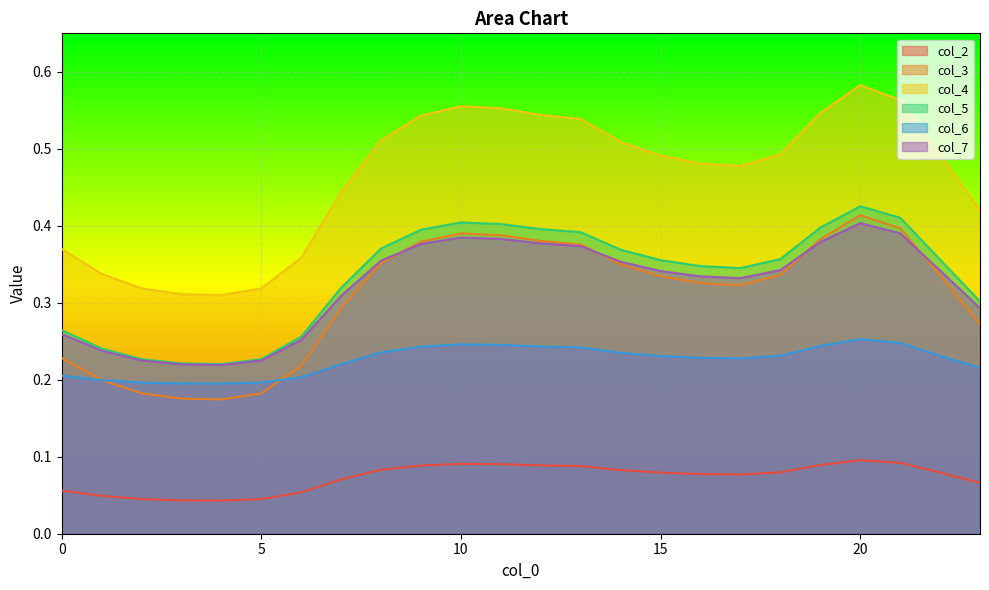

Where do col_7 and col_3 first cross each other?

8 and 9